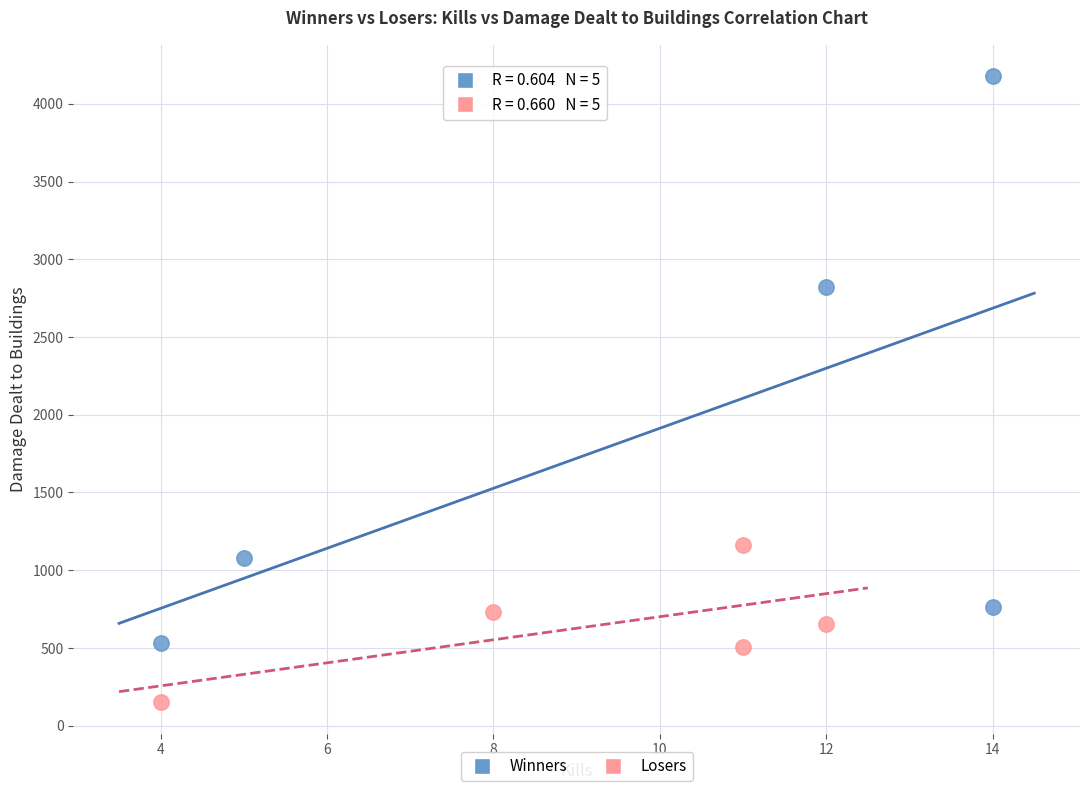

What are all the series names shown in the legend?

Winners, Losers